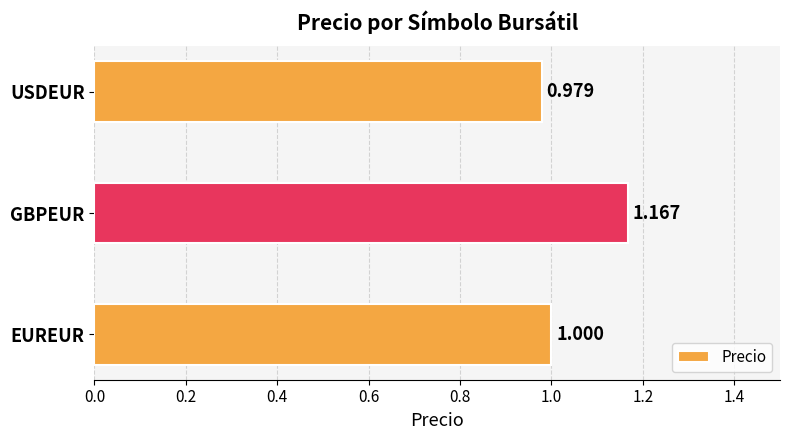

Rank the categories by value from highest to lowest.

GBPEUR, EUREUR, USDEUR